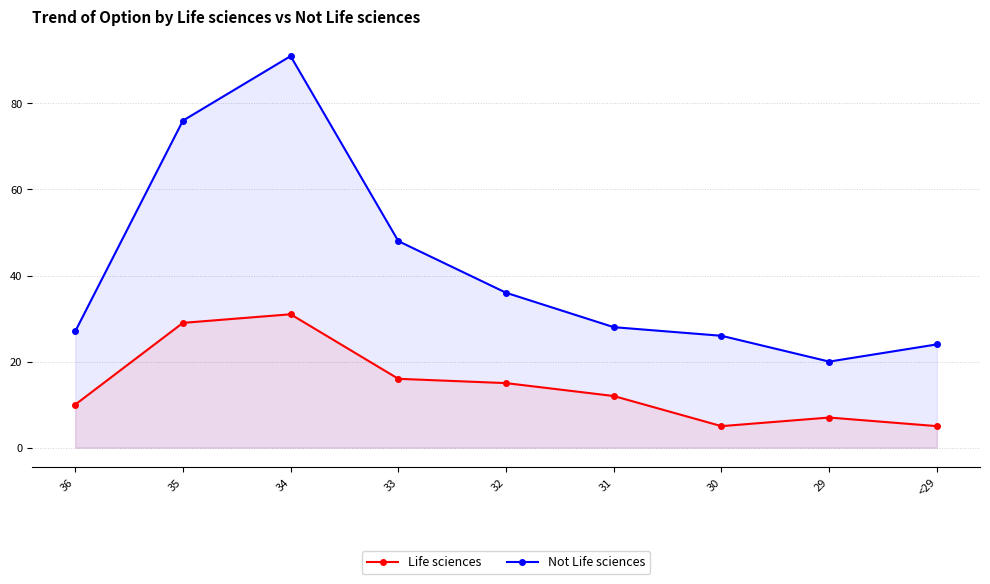

How many distinct data groups are displayed?

2